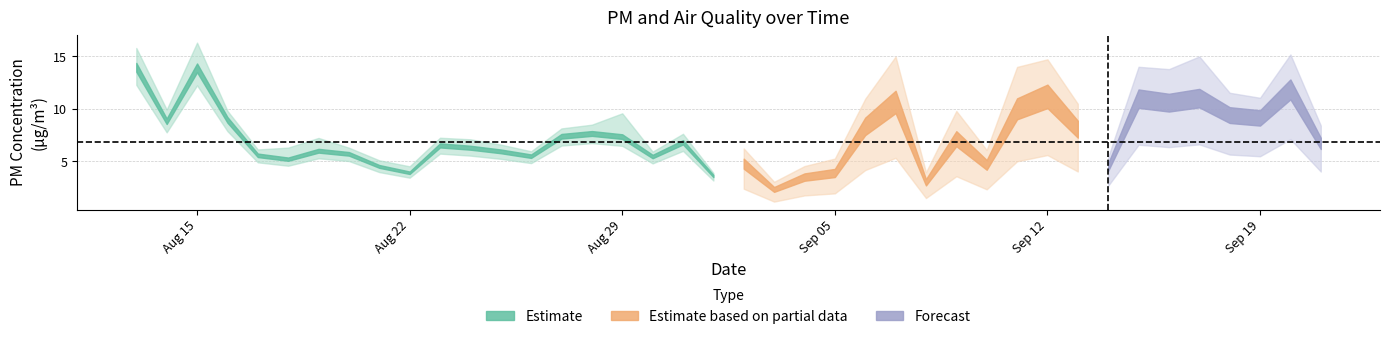

Reading left to right, list all the values displayed in this chart.

pm_2_5: 2022-08-13=14.0	2022-08-14=8.8	2022-08-15=13.9	2022-08-16=9.0	2022-08-17=5.6	2022-08-18=5.2	2022-08-19=6.0	2022-08-20=5.7	2022-08-21=4.5	2022-08-22=3.9	2022-08-23=6.5	2022-08-24=6.3	2022-08-25=6.0	2022-08-26=5.5	2022-08-27=7.4	2022-08-28=7.7	2022-08-29=7.4	2022-08-30=5.5	2022-08-31=6.8	2022-09-01=3.6	2022-09-02=4.8	2022-09-03=2.3	2022-09-04=3.5	2022-09-05=3.9	2022-09-06=8.3	2022-09-07=10.7	2022-09-08=3.0	2022-09-09=7.2	2022-09-10=4.7	2022-09-11=10.0	2022-09-12=11.2	2022-09-13=8.1	2022-09-14=4.5	2022-09-15=11.0	2022-09-16=10.6	2022-09-17=11.0	2022-09-18=9.4	2022-09-19=9.1	2022-09-20=11.9	2022-09-21=6.7
pm_2_5_sp: 2022-08-13=14.6	2022-08-14=9.2	2022-08-15=15.1	2022-08-16=9.1	2022-08-17=5.7	2022-08-18=5.8	2022-08-19=6.7	2022-08-20=5.8	2022-08-21=4.7	2022-08-22=4.2	2022-08-23=6.7	2022-08-24=6.6	2022-08-25=6.1	2022-08-26=5.5	2022-08-27=7.5	2022-08-28=7.9	2022-08-29=8.9	2022-08-30=5.5	2022-08-31=7.1	2022-09-01=3.6	2022-09-02=4.8	2022-09-03=2.3	2022-09-04=3.5	2022-09-05=4.0	2022-09-06=8.4	2022-09-07=11.5	2022-09-08=3.0	2022-09-09=7.5	2022-09-10=4.7	2022-09-11=10.8	2022-09-12=11.3	2022-09-13=8.1	2022-09-14=4.5	2022-09-15=11.7	2022-09-16=11.5	2022-09-17=12.5	2022-09-18=9.6	2022-09-19=9.2	2022-09-20=12.7	2022-09-21=7.0
pm_10: 2022-08-13=14.3	2022-08-14=9.0	2022-08-15=14.5	2022-08-16=9.0	2022-08-17=5.7	2022-08-18=5.4	2022-08-19=6.3	2022-08-20=5.8	2022-08-21=4.6	2022-08-22=4.1	2022-08-23=6.6	2022-08-24=6.5	2022-08-25=6.1	2022-08-26=5.6	2022-08-27=7.6	2022-08-28=7.8	2022-08-29=7.6	2022-08-30=5.5	2022-08-31=6.9	2022-09-01=3.6	2022-09-02=4.8	2022-09-03=2.3	2022-09-04=3.5	2022-09-05=4.0	2022-09-06=8.4	2022-09-07=11.0	2022-09-08=3.0	2022-09-09=7.4	2022-09-10=4.7	2022-09-11=10.4	2022-09-12=11.3	2022-09-13=8.1	2022-09-14=4.5	2022-09-15=11.5	2022-09-16=11.0	2022-09-17=11.4	2022-09-18=9.6	2022-09-19=9.3	2022-09-20=12.2	2022-09-21=6.8